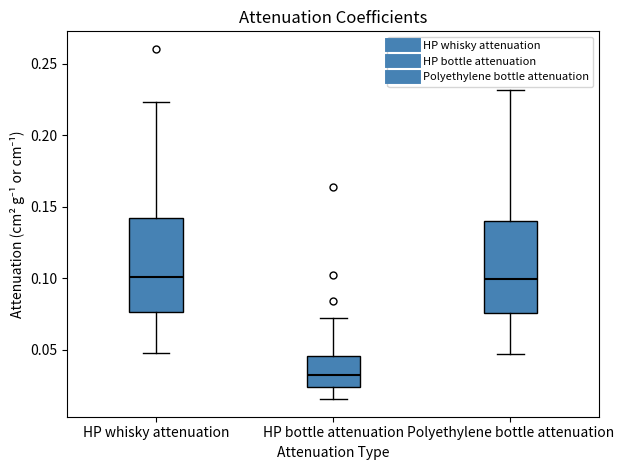

Reading left to right, read every box against the y-axis: the position of its median line, the range the box covers, and the ends of its whiskers. The values are not printed on the chart, so give them approximately, as read against the axis.

HP whisky attenuation: median 0.100, box 0.075 to 0.140, whiskers 0.050 to 0.225
HP bottle attenuation: median 0.030, box 0.025 to 0.045, whiskers 0.015 to 0.075
Polyethylene bottle attenuation: median 0.100, box 0.075 to 0.140, whiskers 0.045 to 0.230